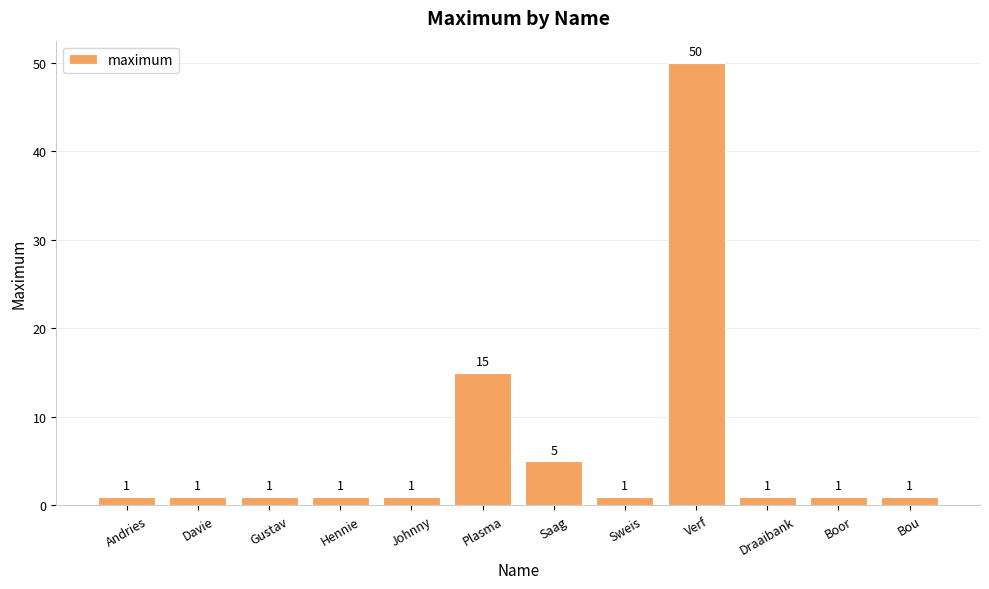

Reading left to right, what are all the values shown in this chart?

Andries=1	Davie=1	Gustav=1	Hennie=1	Johnny=1	Plasma=15	Saag=5	Sweis=1	Verf=50	Draaibank=1	Boor=1	Bou=1